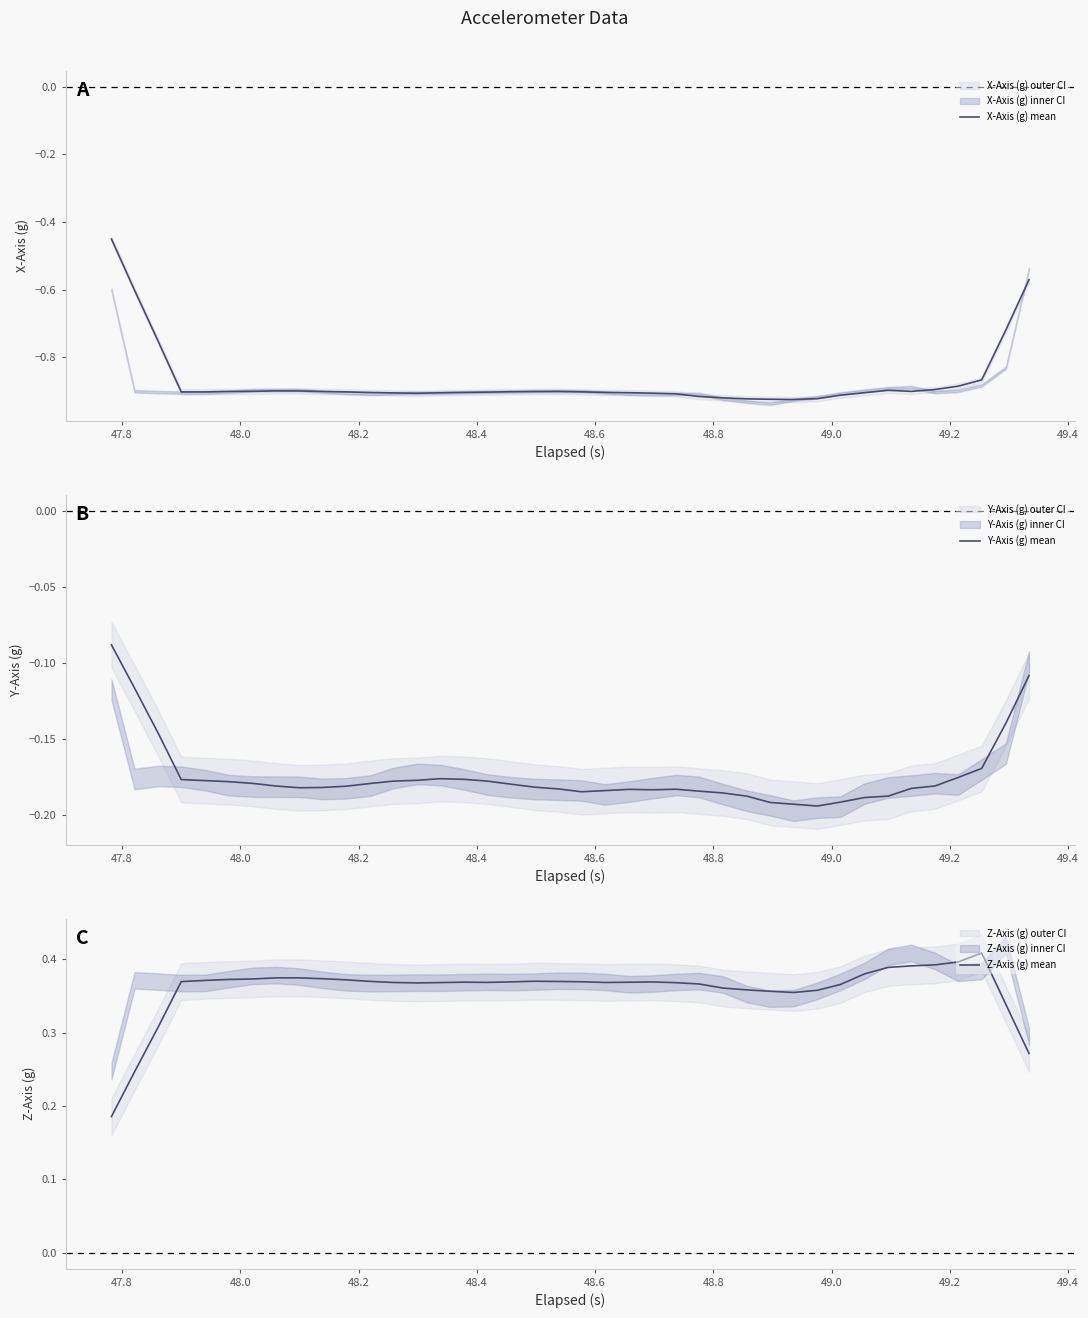

True or false: Y-Axis (g) mean and Z-Axis (g) mean cross at least once.

False